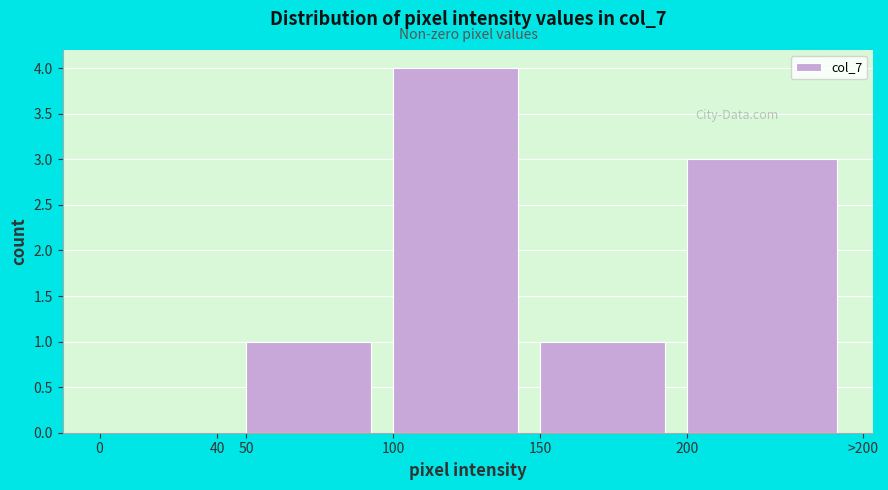

Reading left to right, transcribe all the data shown in this chart.

0=0	40=0	50=1	100=4	150=1	200=3